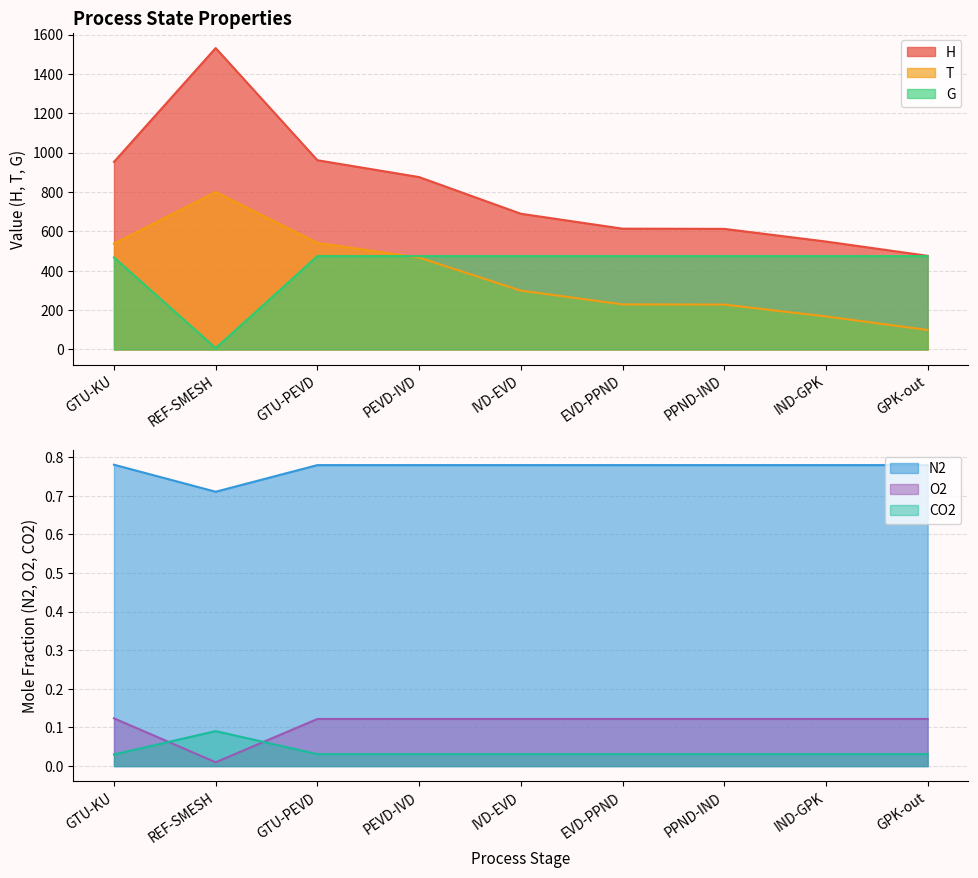

Reading left to right, what are all the values shown in this chart?

H: GTU-KU=953.0	REF-SMESH=1531.1	GTU-PEVD=961.3	PEVD-IVD=875.8	IVD-EVD=689.4	EVD-PPND=613.7	PPND-IND=612.7	IND-GPK=548.3	GPK-out=475.7
T: GTU-KU=537.2	REF-SMESH=800.0	GTU-PEVD=541.4	PEVD-IVD=466.6	IVD-EVD=299.0	EVD-PPND=228.9	PPND-IND=228.0	IND-GPK=167.7	GPK-out=98.9
G: GTU-KU=467.4	REF-SMESH=6.8	GTU-PEVD=474.2	PEVD-IVD=474.2	IVD-EVD=474.2	EVD-PPND=474.2	PPND-IND=474.2	IND-GPK=474.2	GPK-out=474.2
N2: GTU-KU=0.8	REF-SMESH=0.7	GTU-PEVD=0.8	PEVD-IVD=0.8	IVD-EVD=0.8	EVD-PPND=0.8	PPND-IND=0.8	IND-GPK=0.8	GPK-out=0.8
O2: GTU-KU=0.1	REF-SMESH=0.0	GTU-PEVD=0.1	PEVD-IVD=0.1	IVD-EVD=0.1	EVD-PPND=0.1	PPND-IND=0.1	IND-GPK=0.1	GPK-out=0.1
CO2: GTU-KU=0.0	REF-SMESH=0.1	GTU-PEVD=0.0	PEVD-IVD=0.0	IVD-EVD=0.0	EVD-PPND=0.0	PPND-IND=0.0	IND-GPK=0.0	GPK-out=0.0